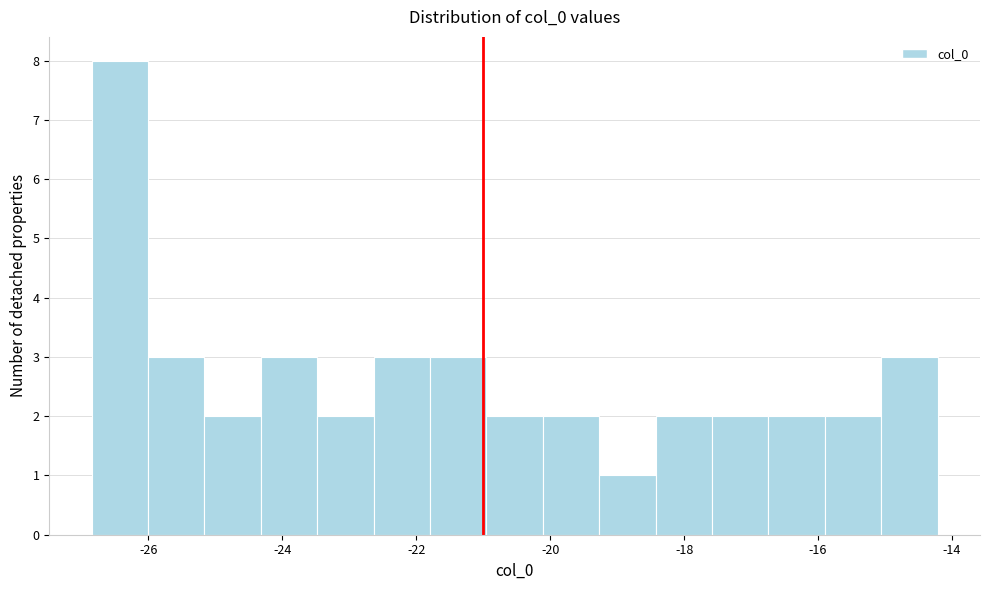

Reading left to right, list every bar in this chart as the range it spans on the x-axis followed by its height. Neither the bar edges nor the heights are printed on the chart, so give them approximately, as read against the axes.

-26.8 to -26.0: 8
-26.0 to -25.2: 3
-25.2 to -24.4: 2
-24.4 to -23.4: 3
-23.4 to -22.6: 2
-22.6 to -21.8: 3
-21.8 to -21.0: 3
-21.0 to -20.2: 2
-20.2 to -19.2: 2
-19.2 to -18.4: 1
-18.4 to -17.6: 2
-17.6 to -16.8: 2
-16.8 to -15.8: 2
-15.8 to -15.0: 2
-15.0 to -14.2: 3